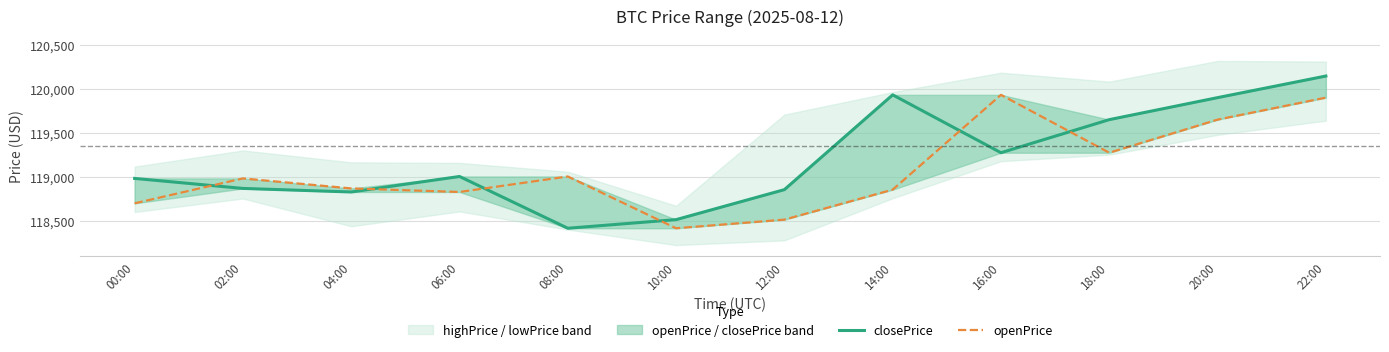

What is the minimum value shown in the chart?

118415.0